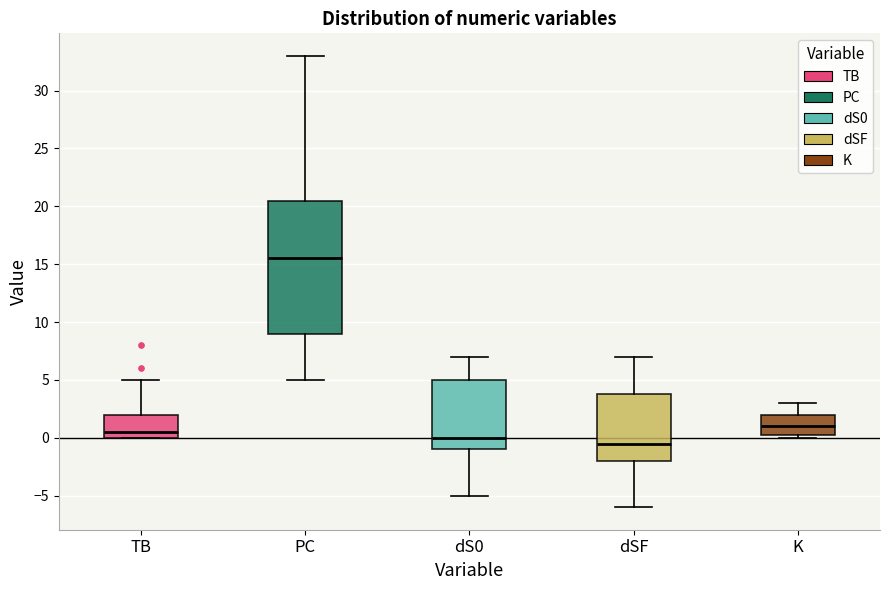

Where does the median line of the box for dS0 sit on the y-axis? The values are not printed on the chart, so give them approximately, as read against the axis.

0.0